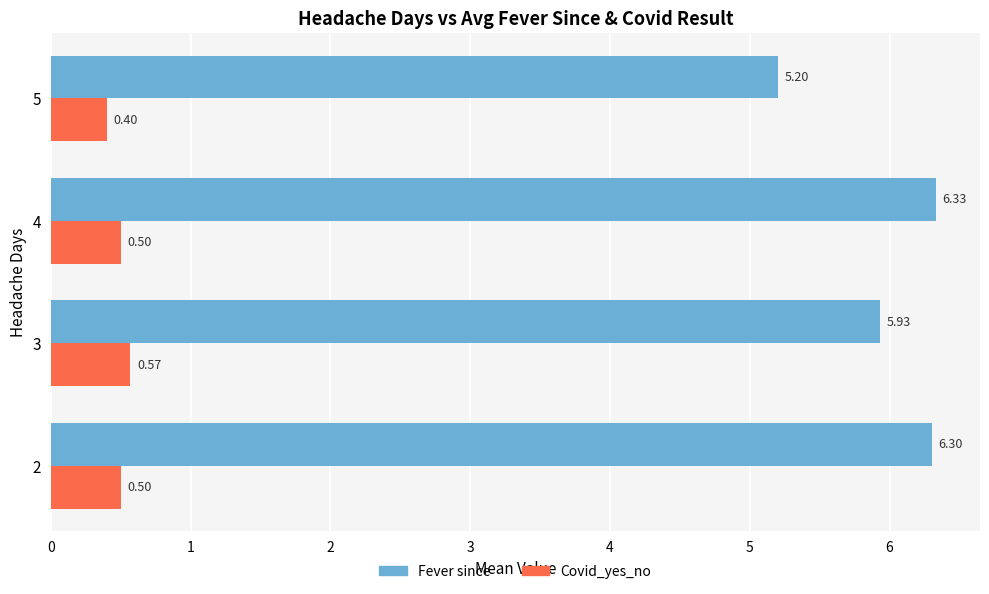

What is the difference between the highest and lowest values at 4?

5.8